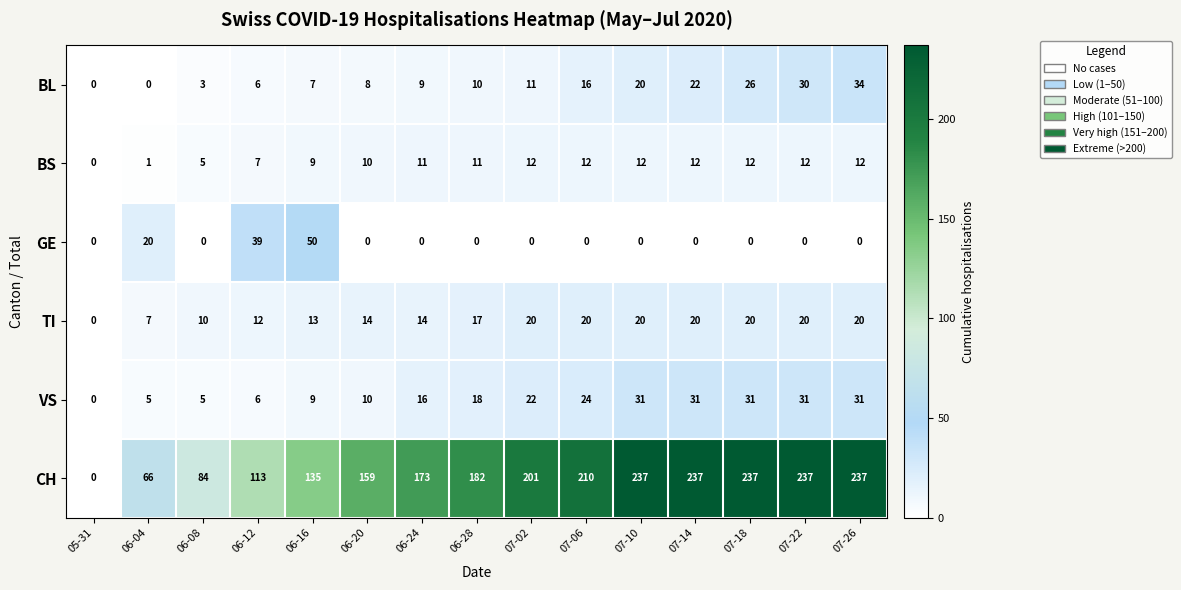

How many data points does each series have?

15